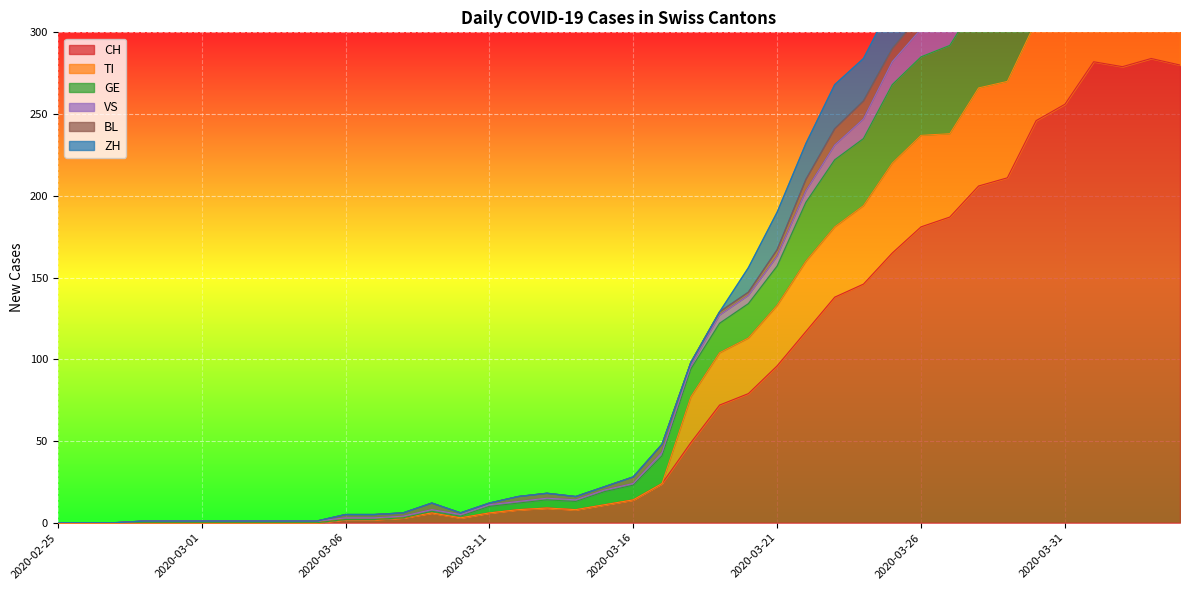

True or false: VS and TI intersect in this chart.

False